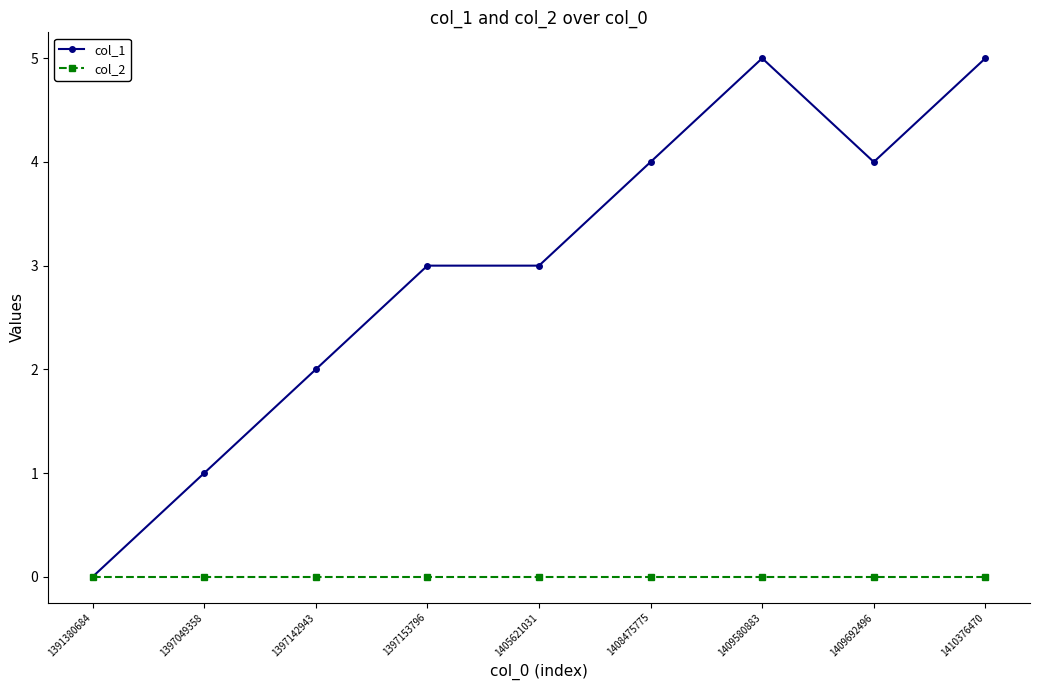

What is the difference between the highest and lowest values at 1397049358?

1